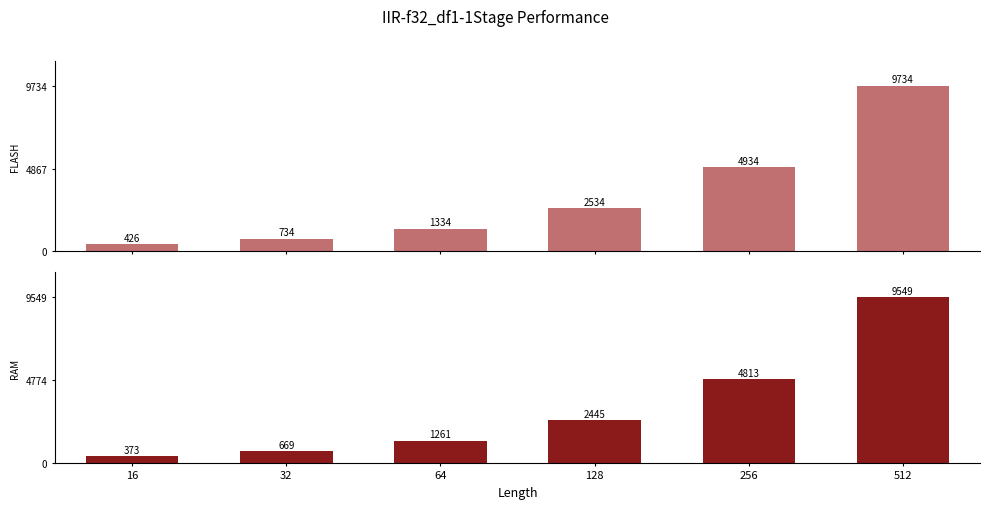

What is the average value of the LPC54114 : FLASH - IIR-f32_df1-1Stage series?

3283